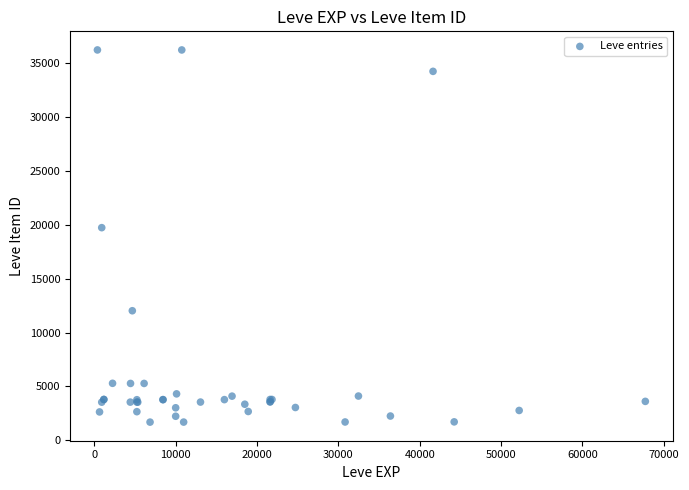

What Y value in the scatter plot is closest to 18967?

19744